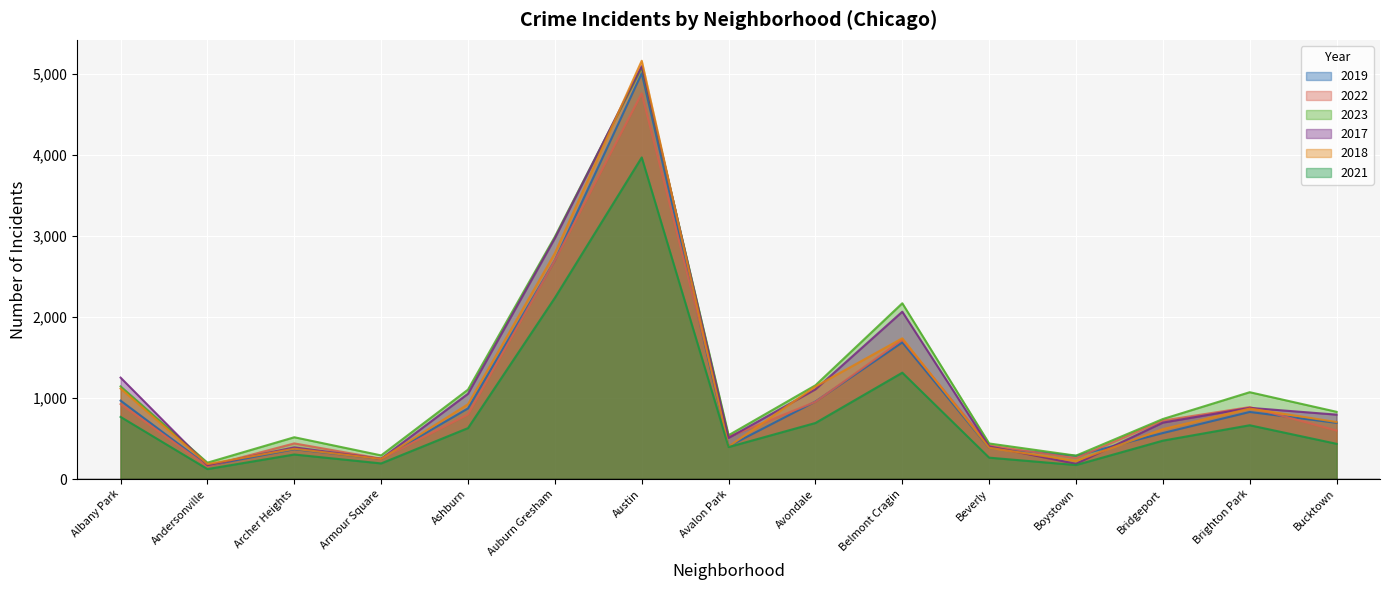

In 2023, how many points are higher than both neighbors (excluding endpoints)?

4